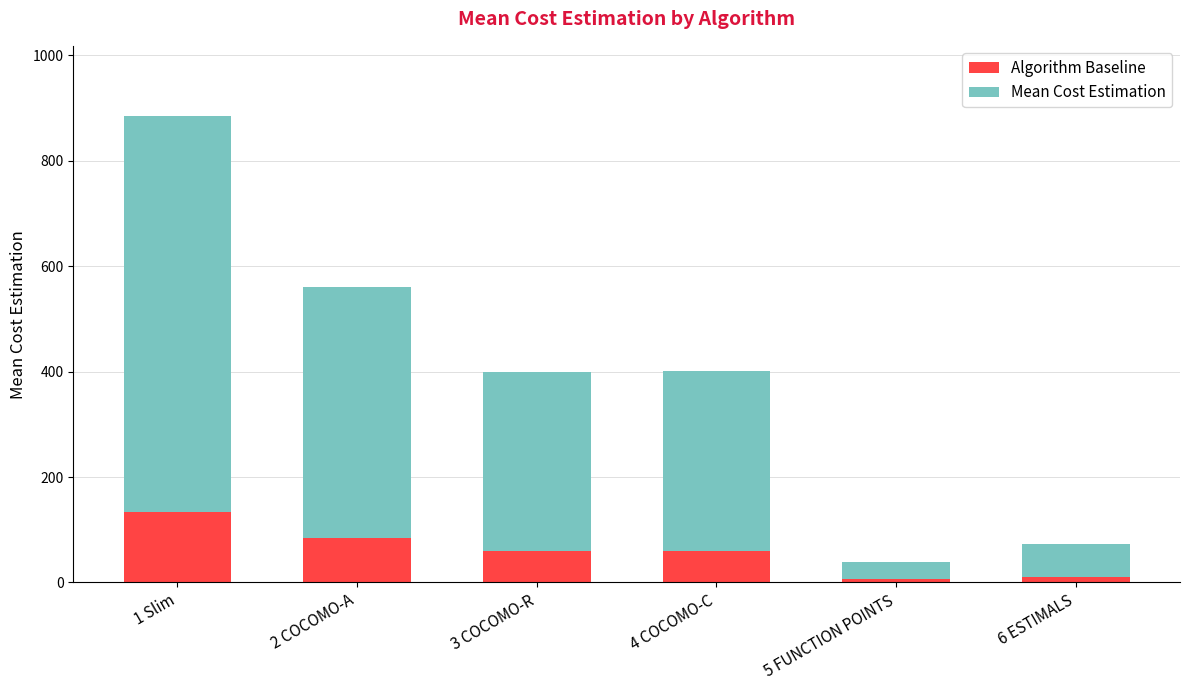

Are the bars grouped side by side (vs. stacked)?

No